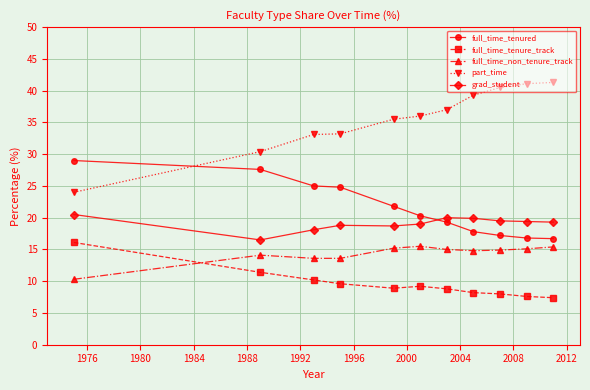

Which series has the widest spread of values?

part_time